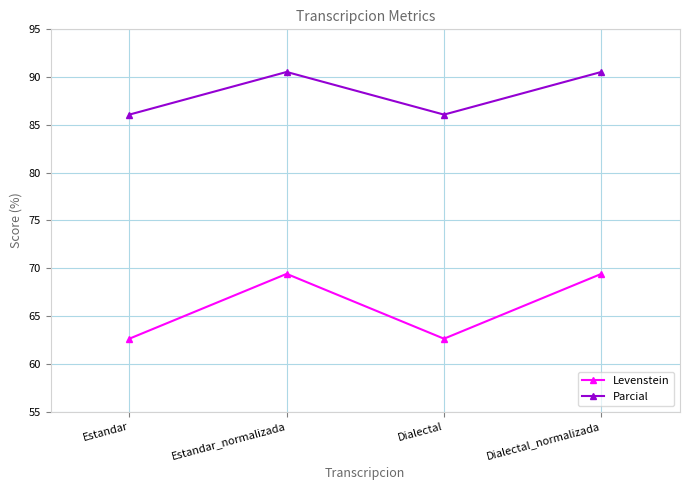

What are all the series names shown in the legend?

Levenstein, Parcial